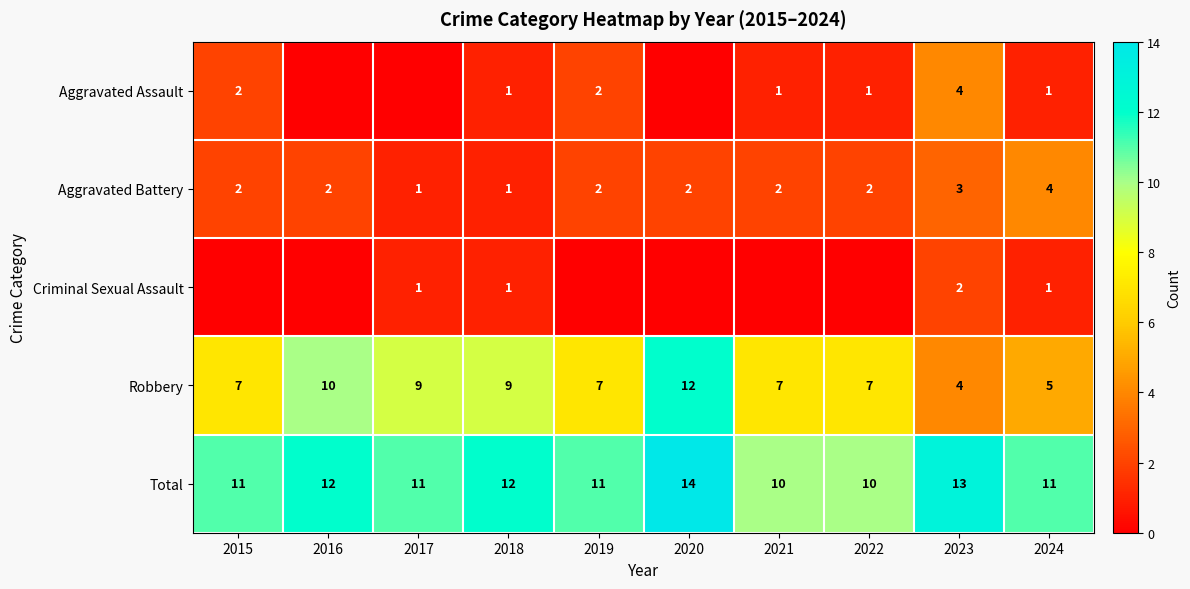

Which category has the highest value across all series?

2020